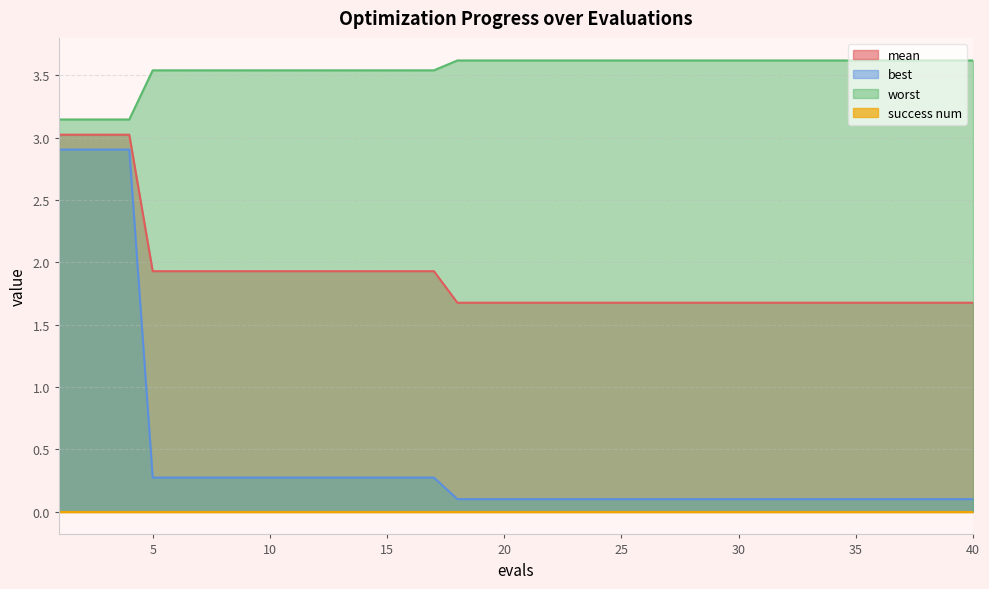

What is the sum of all best values?

17.5